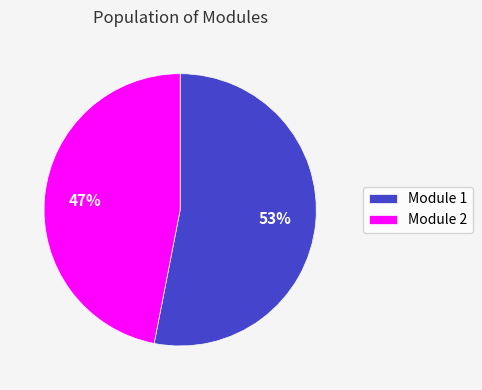

What is the largest slice in the pie chart?

Module 1